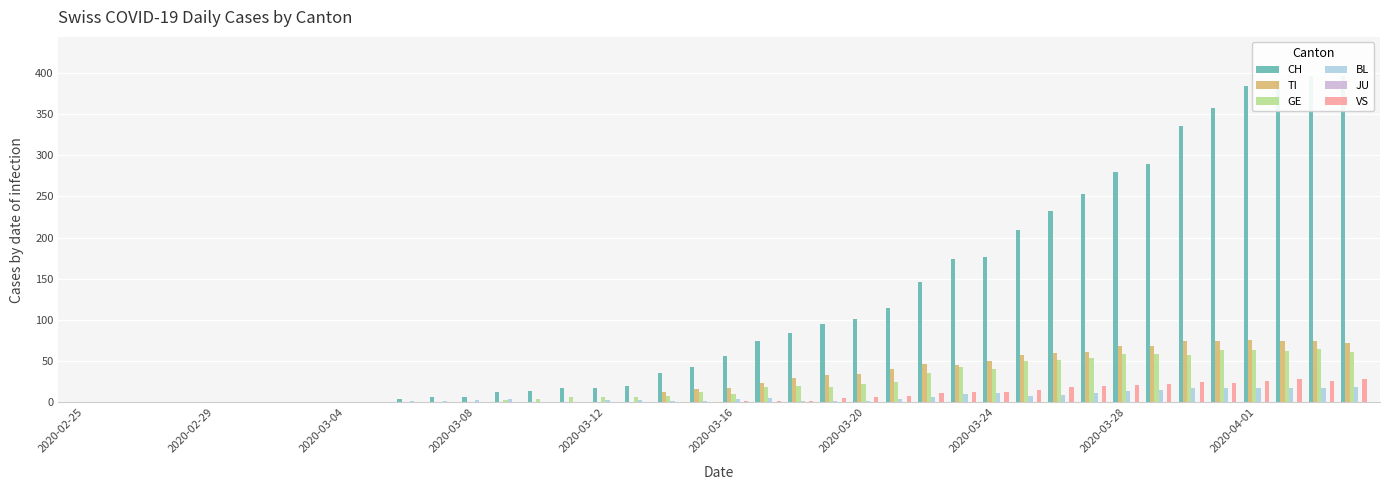

Which series has the widest spread of values?

CH